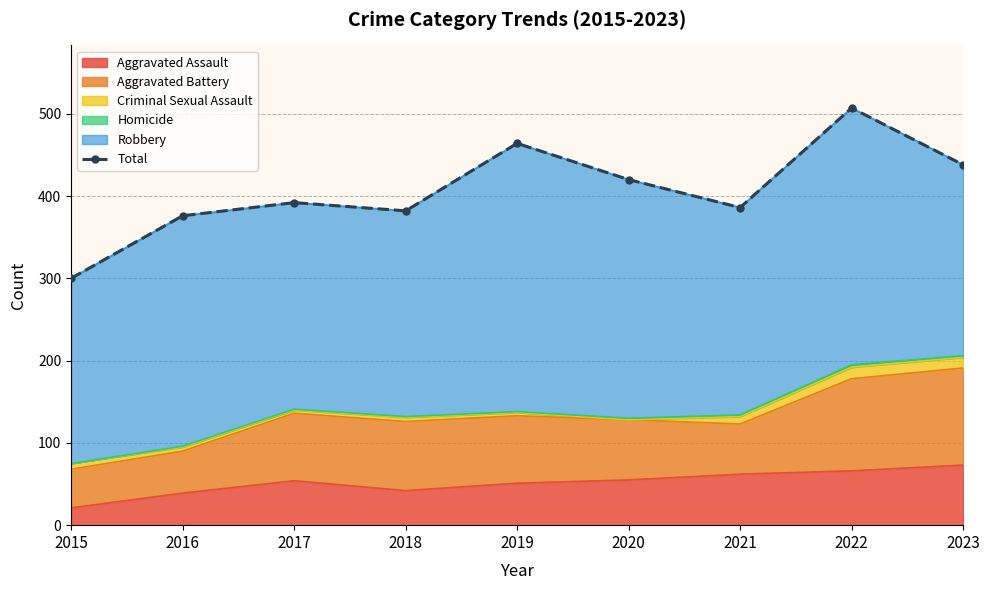

What is the sum of the values at 2017 and 2021?

778